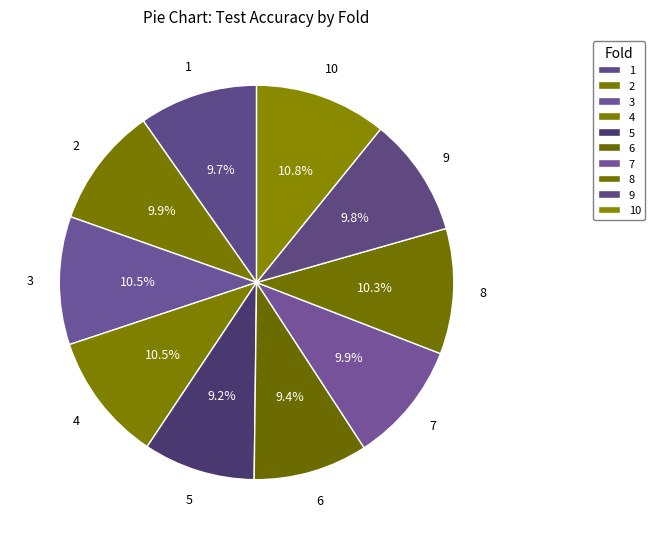

Is there a majority slice in this chart?

No